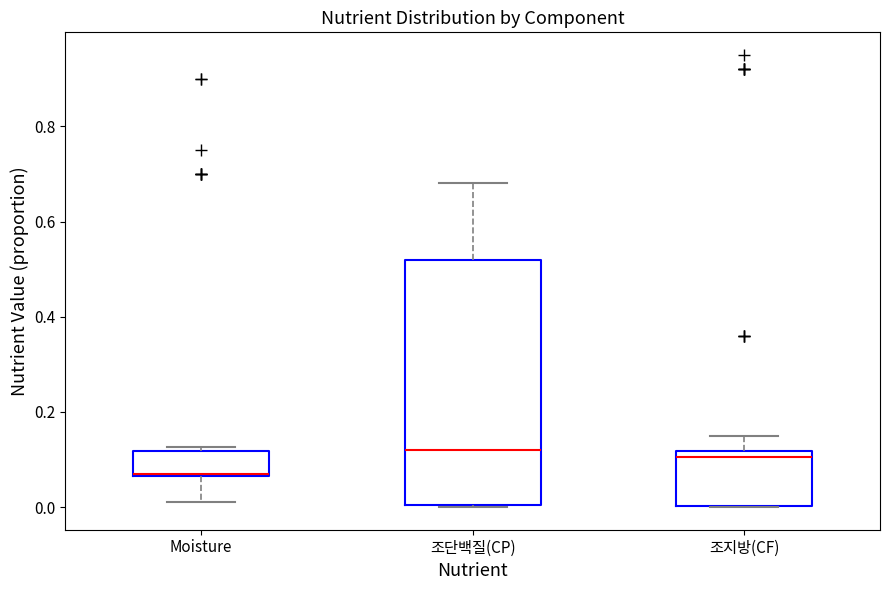

Reading left to right, read every box against the y-axis: the position of its median line, the range the box covers, and the ends of its whiskers. The values are not printed on the chart, so give them approximately, as read against the axis.

Moisture: median 0.08 (drawn on the box's lower edge), box 0.06 to 0.12, whiskers 0.02 to 0.12 (just above the box's upper edge)
조단백질(CP): median 0.12, box 0.00 to 0.52, whiskers 0.00 to 0.68
조지방(CF): median 0.10, box 0.00 to 0.12, whiskers 0.00 to 0.16